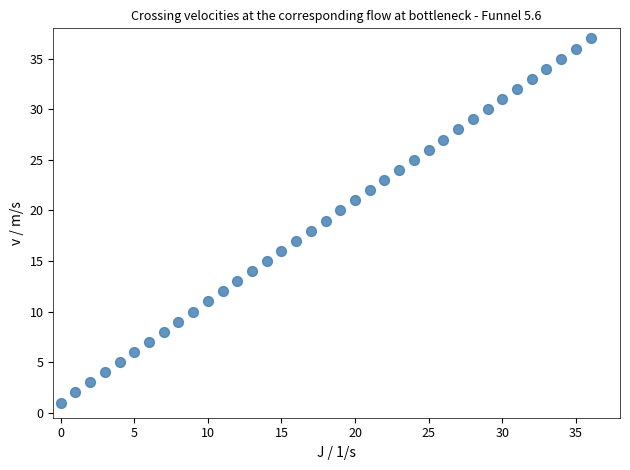

What is the range of Y values (max minus min)?

36.0